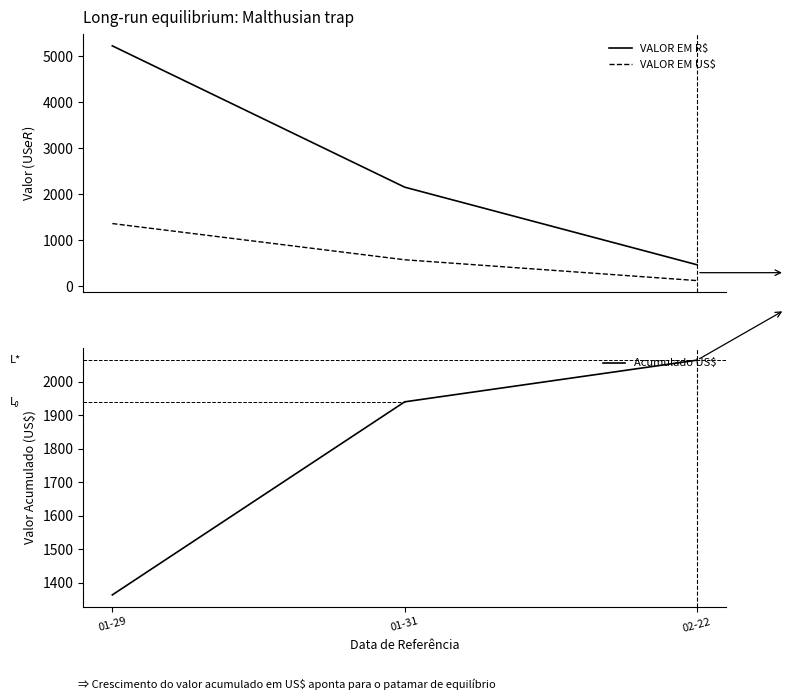

The Acumulado US$ series shows 1940.2 at 01-31. True or false?

True